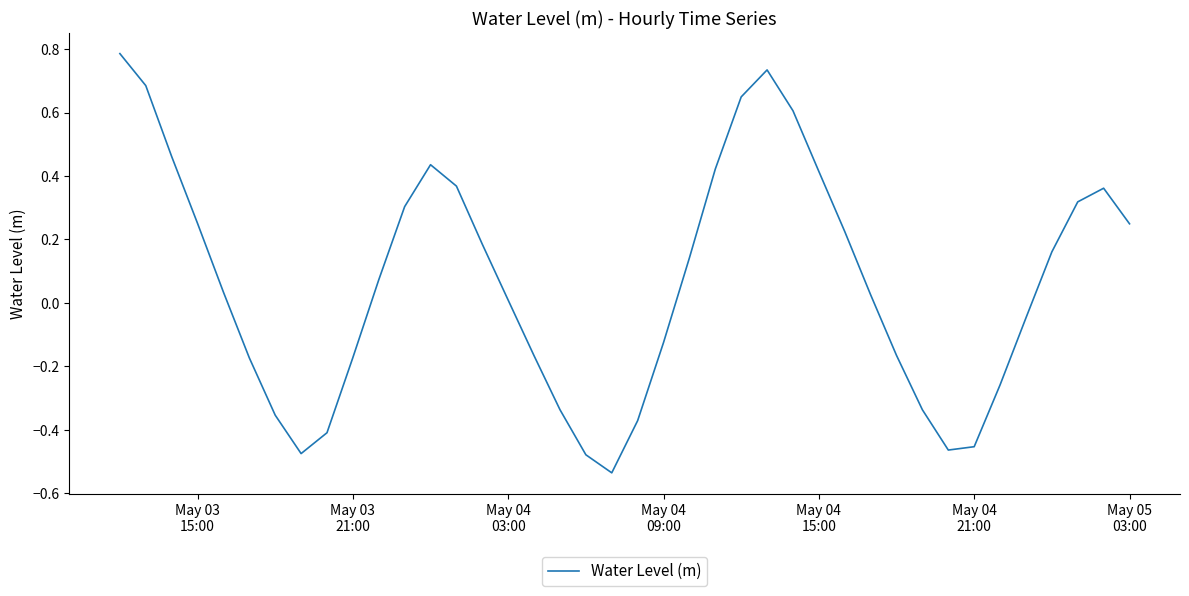

What is the difference between the maximum and minimum values?

1.3